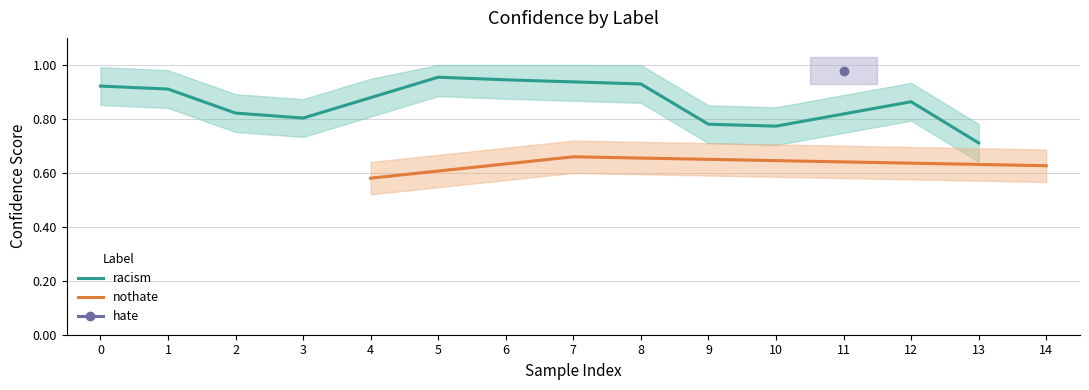

Is the value of nothate at 7 greater than the value of racism at 4?

No